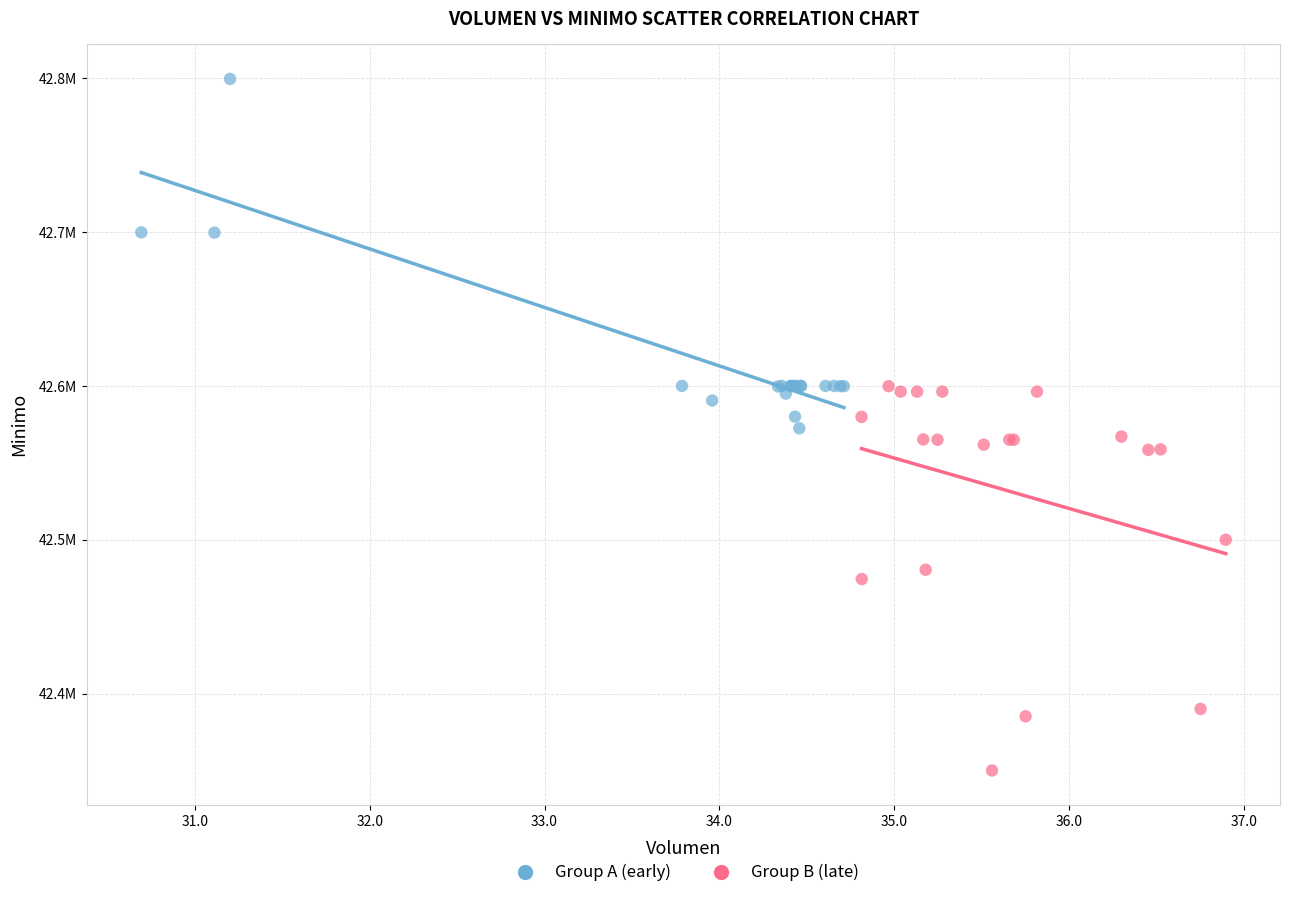

Which series has the widest spread of Y values?

Group B (late)